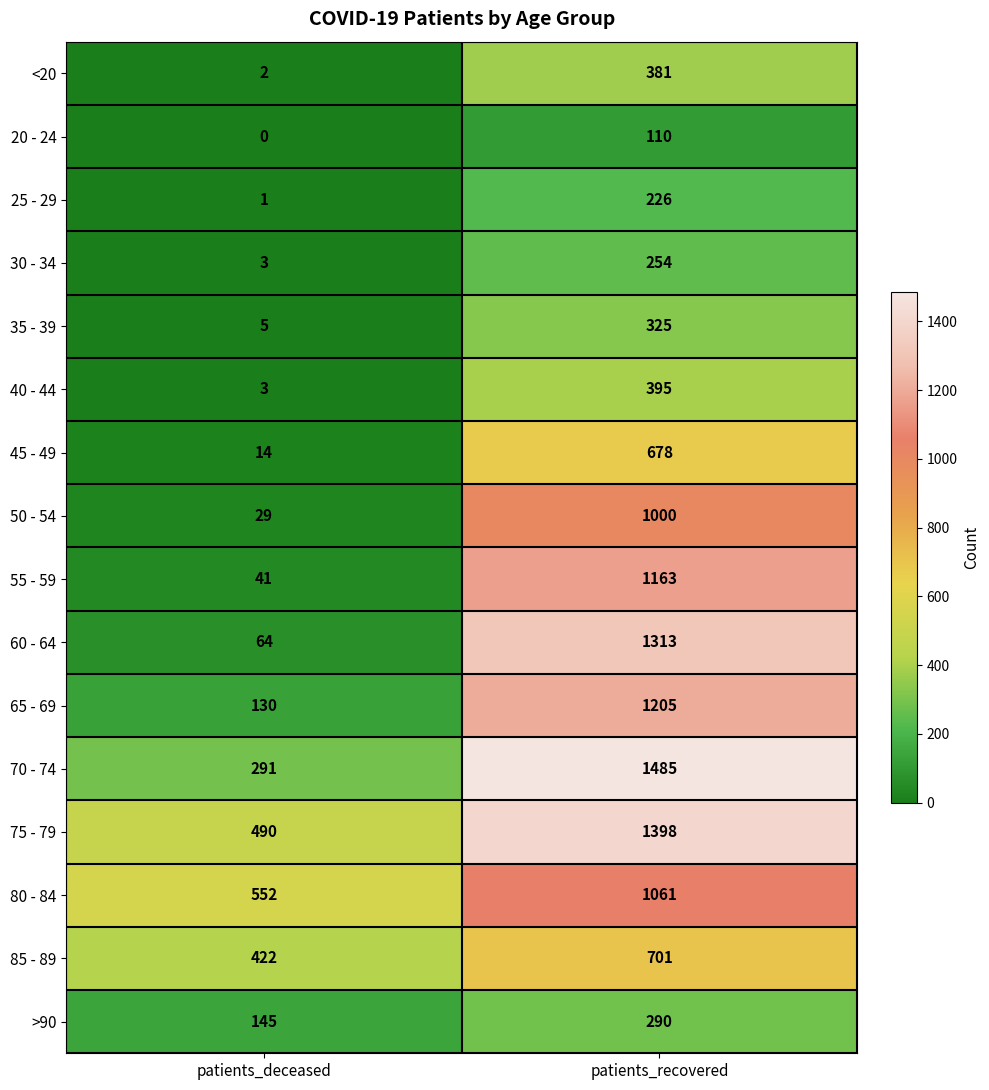

At which category is the sum across all series the highest?

patients_recovered